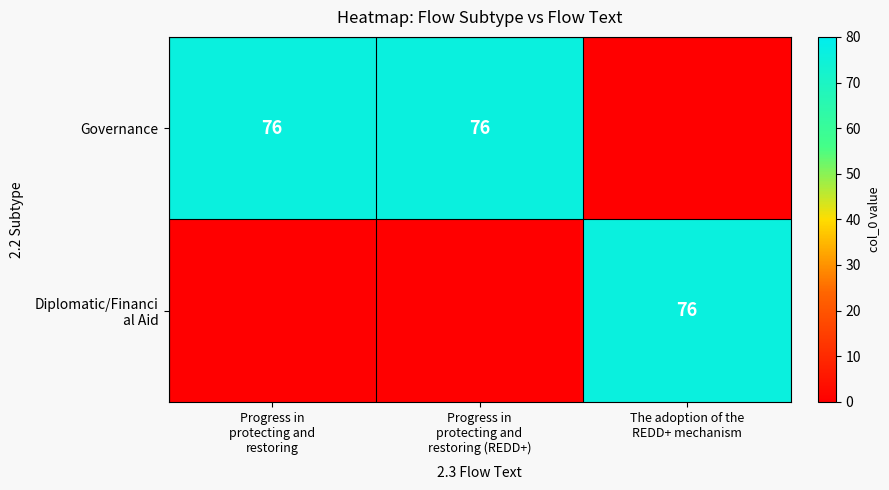

Which category has the highest value in the Diplomatic/Financi al Aid series?

The adoption of the REDD+ mechanism